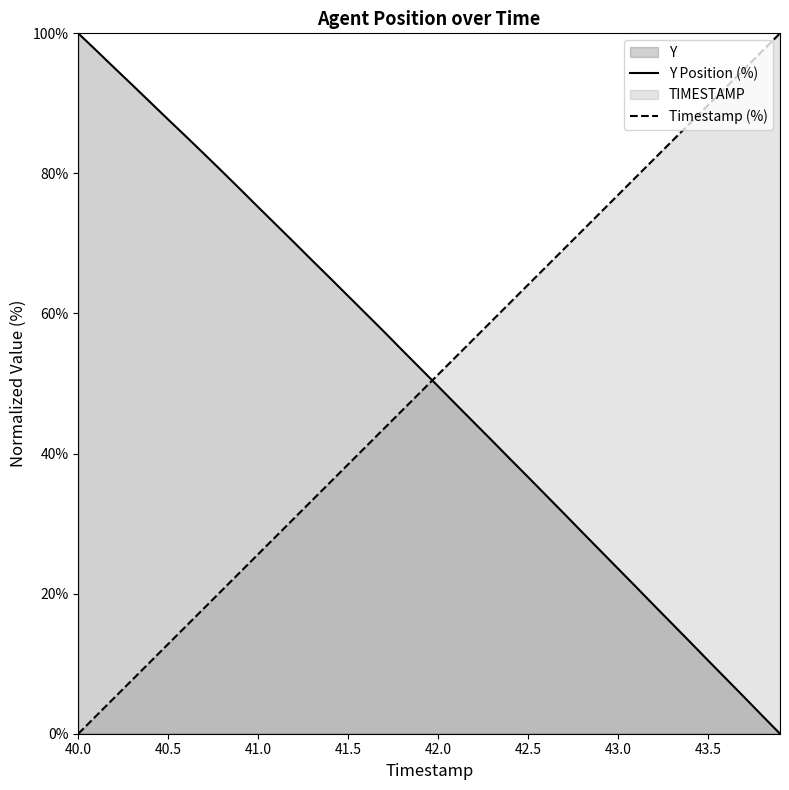

True or false: Y Position (%) has a value of 87.7 at 40.5.

True